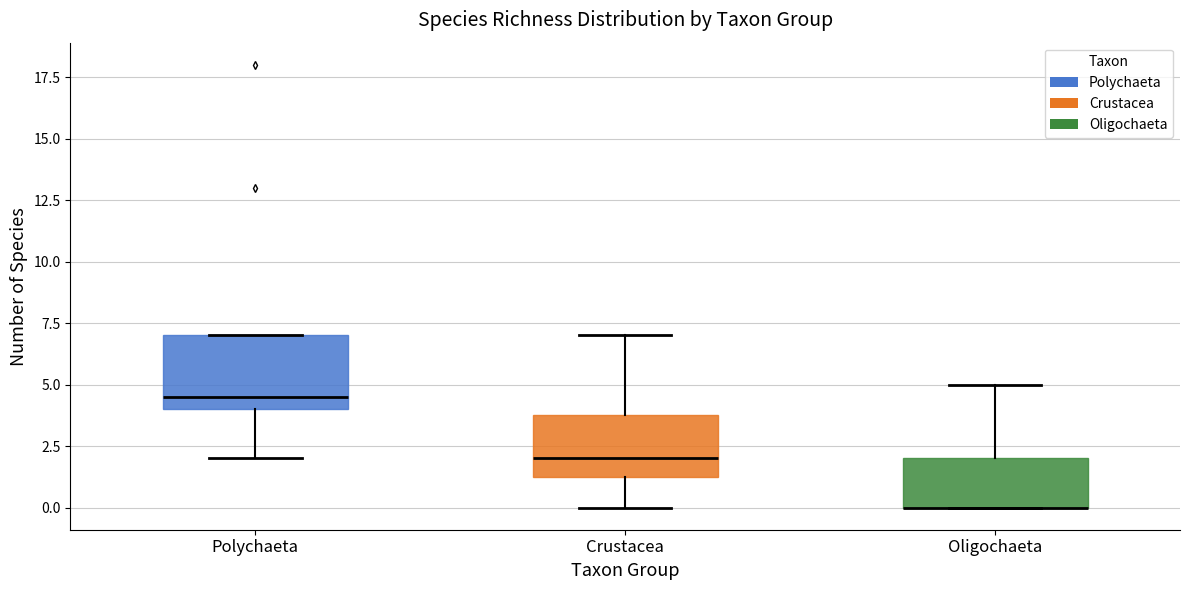

Where is the upper edge of the box for Crustacea on the y-axis? The values are not printed on the chart, so give them approximately, as read against the axis.

4.0